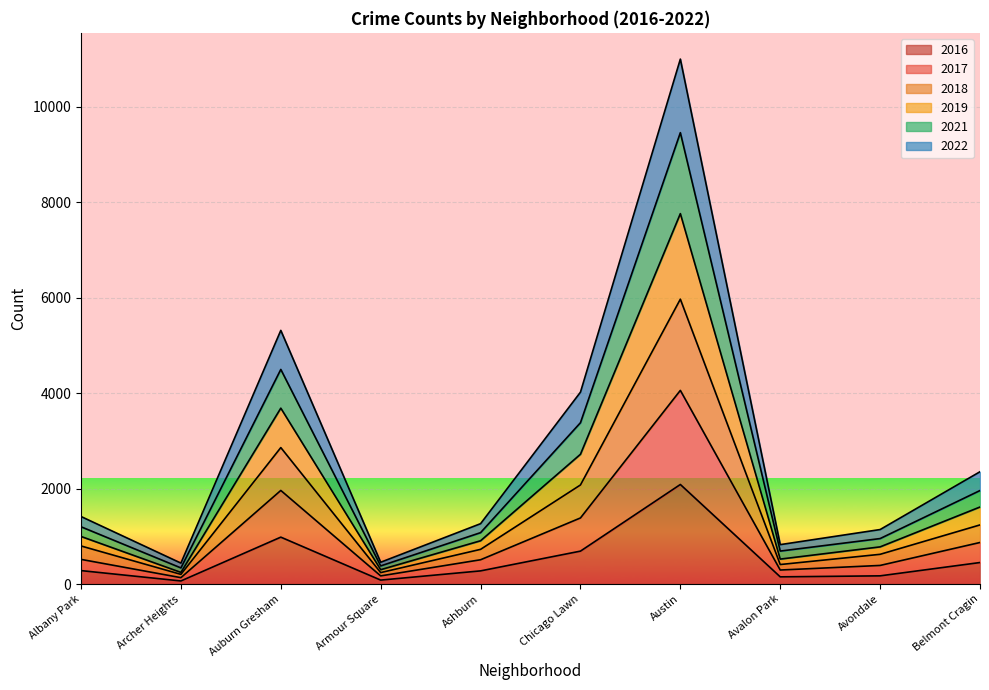

What are all the series names shown in the legend?

2016, 2017, 2018, 2019, 2021, 2022